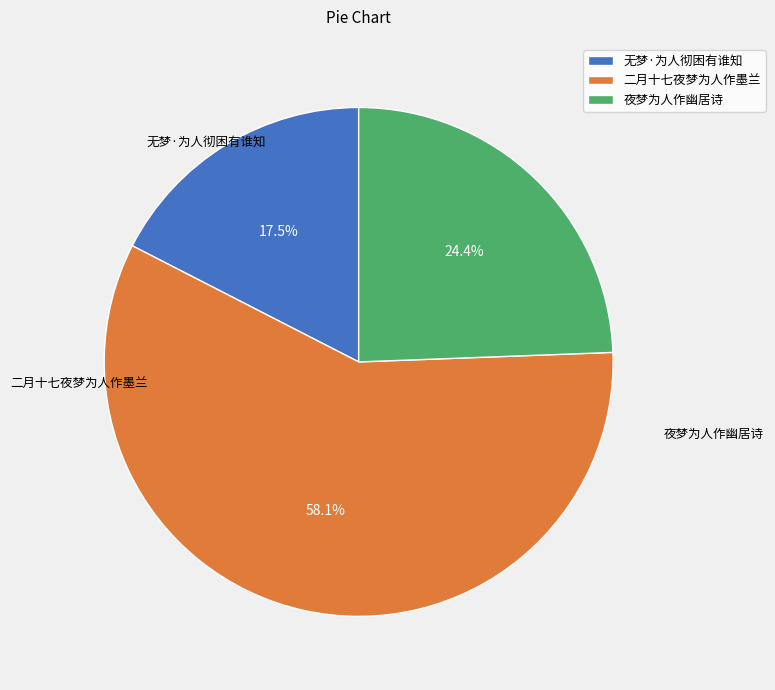

Count the number of slices in the pie.

3